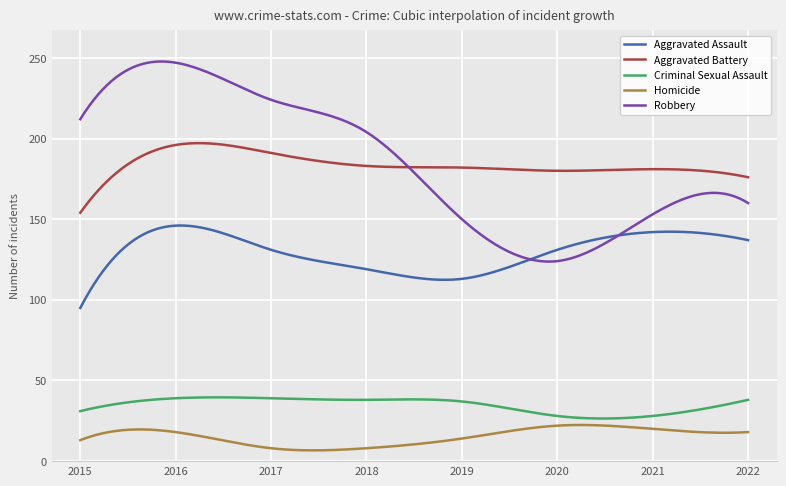

True or false: Robbery and Homicide cross at least once.

False